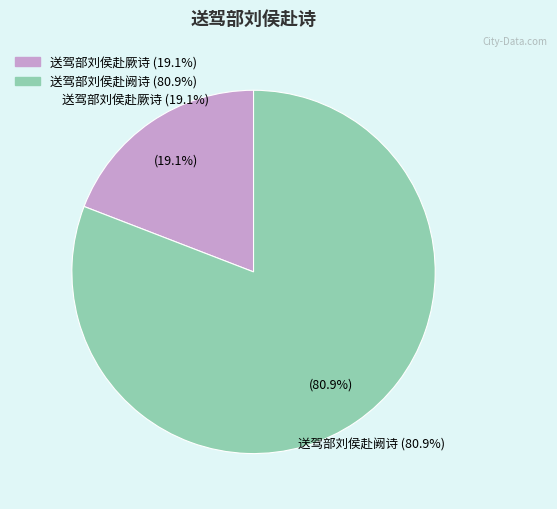

Count the number of slices in the pie.

2